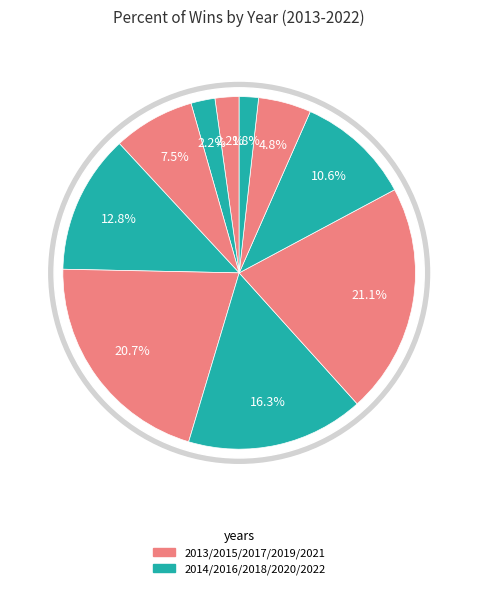

Combined, what portion of the pie is 2022 and 2021?

6.6%